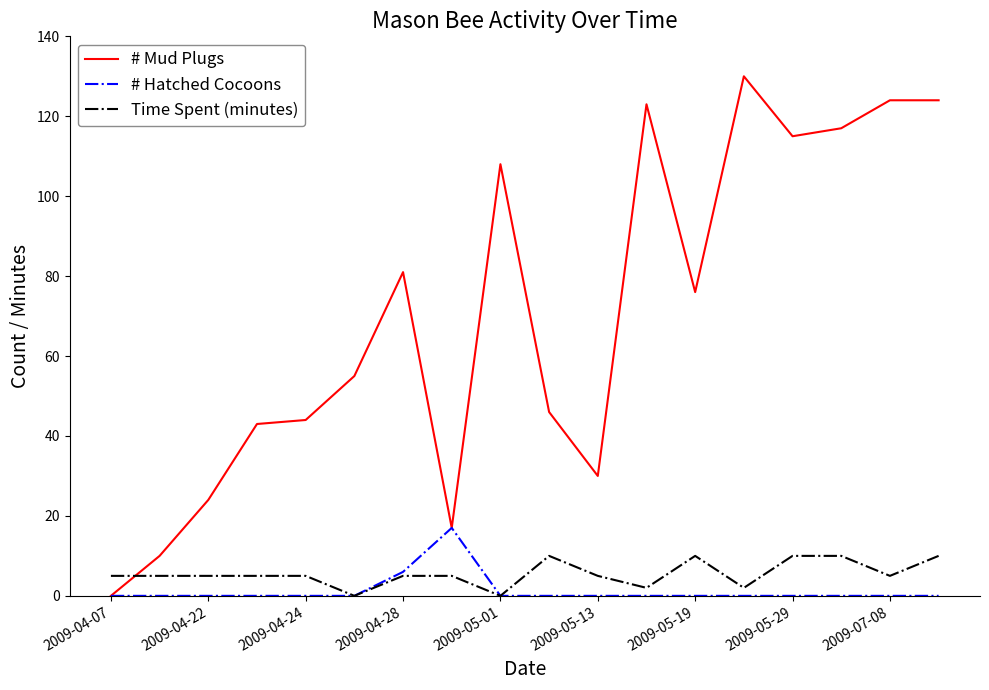

Which series has the largest range (max minus min)?

# Mud Plugs